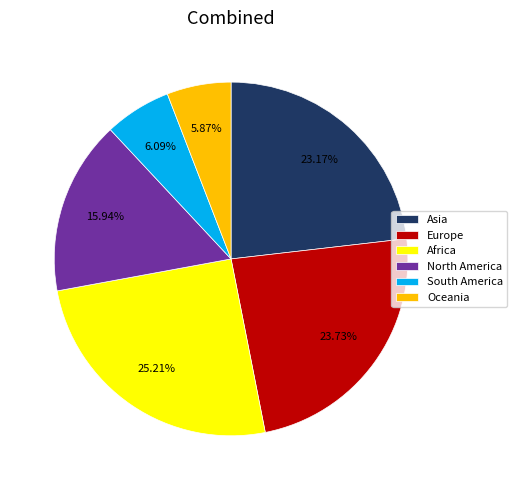

Does North America represent more than half of the total?

No